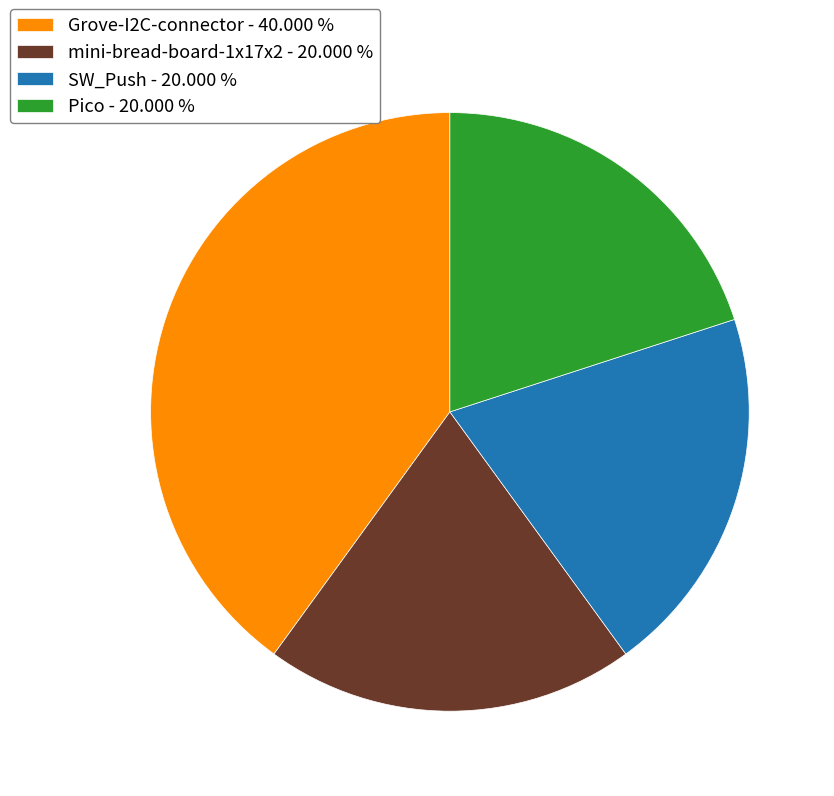

Which has a higher value, Grove-I2C-connector or mini-bread-board-1x17x2?

Grove-I2C-connector